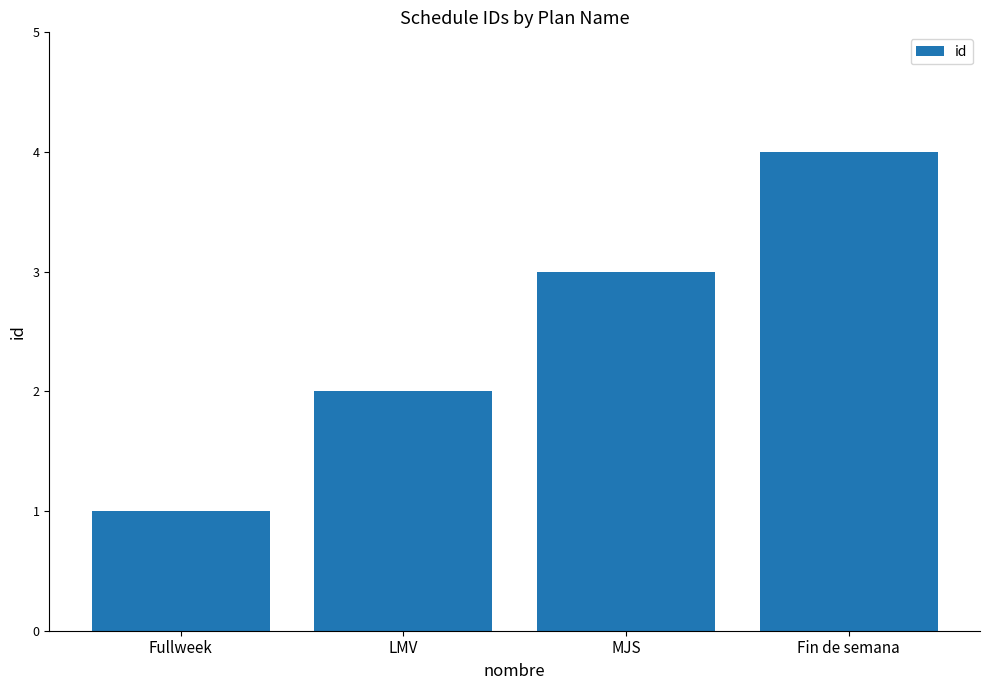

The value at MJS is 5. True or false?

False